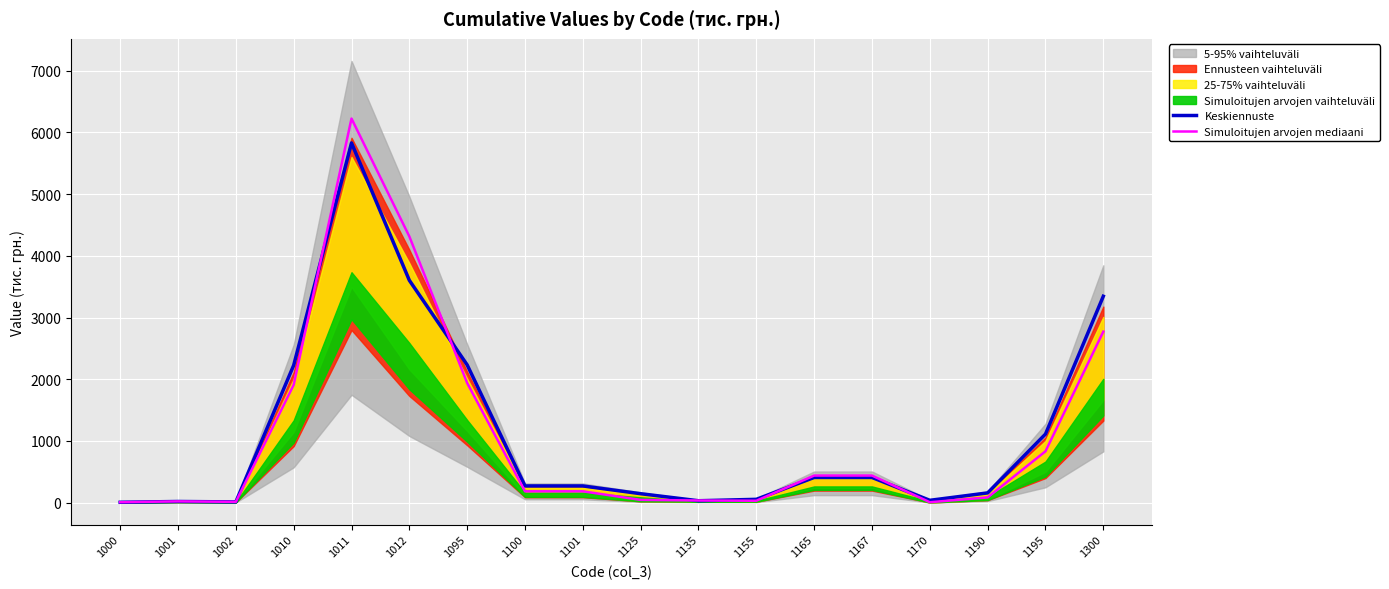

What is the difference between the maximum and minimum values in the Simuloitujen arvojen mediaani series?

6216